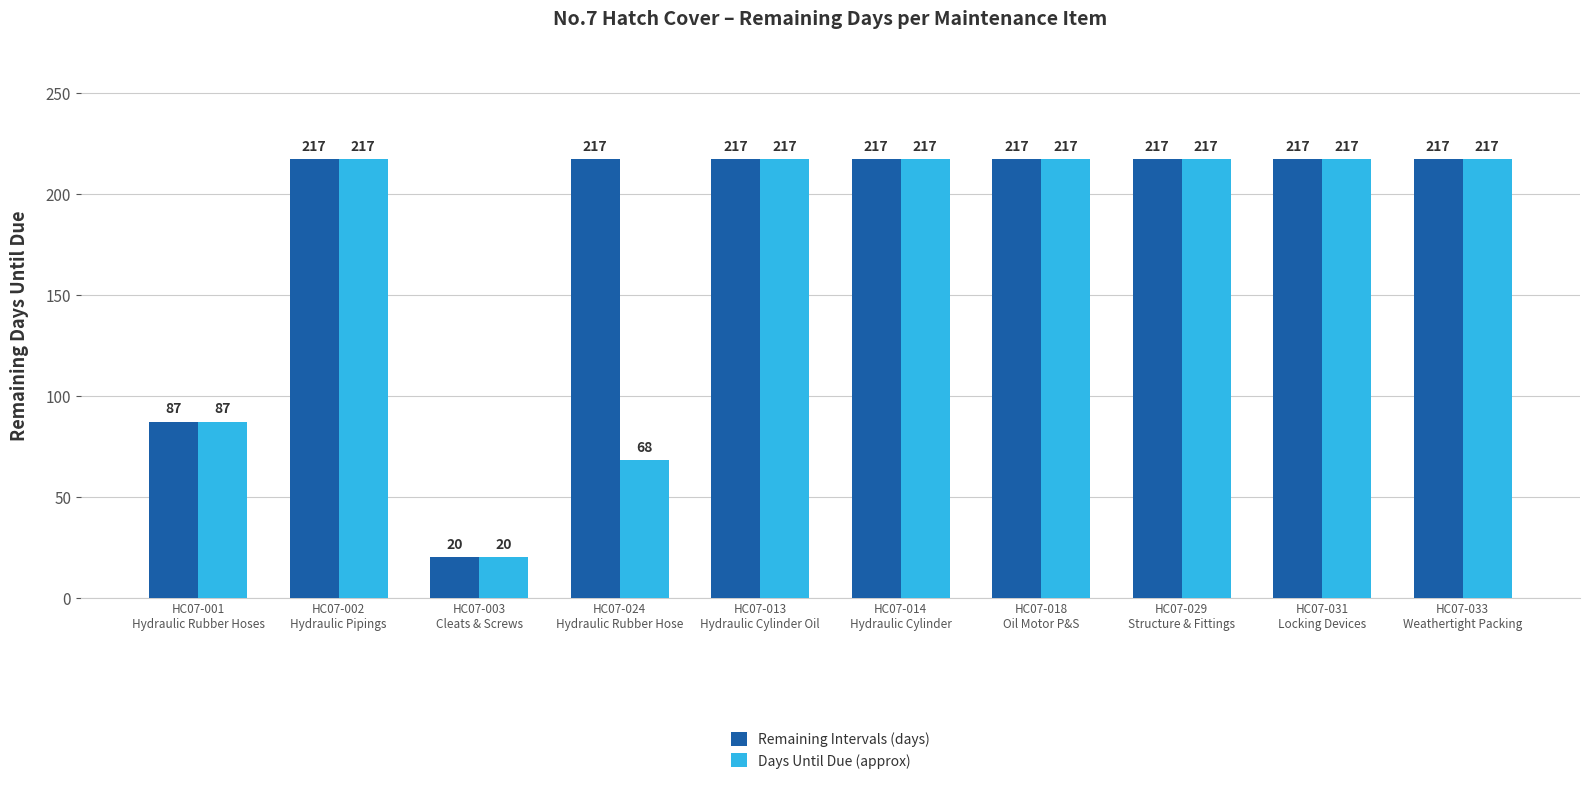

Is the value of Days Until Due (approx) at HC07-013
Hydraulic Cylinder Oil greater than the value of Remaining Intervals (days) at HC07-003
Cleats & Screws?

Yes